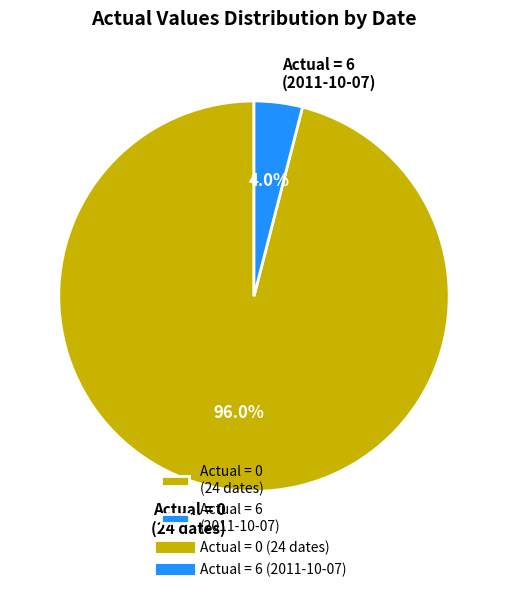

What is the smallest slice in the pie chart?

Actual = 6 (2011-10-07)